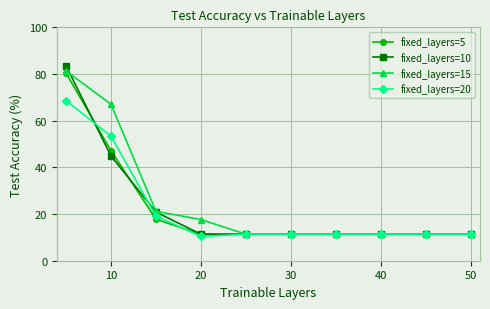

What is the smallest value displayed?

10.4